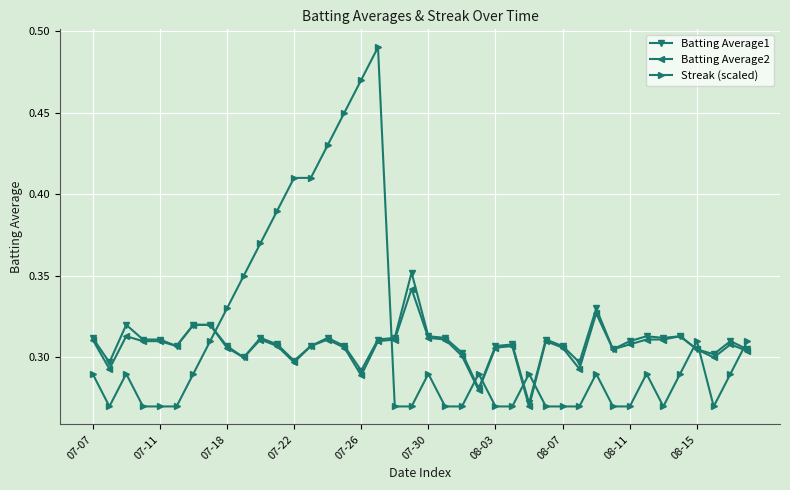

What are all the series names shown in the legend?

Batting Average1, Batting Average2, Streak (scaled)